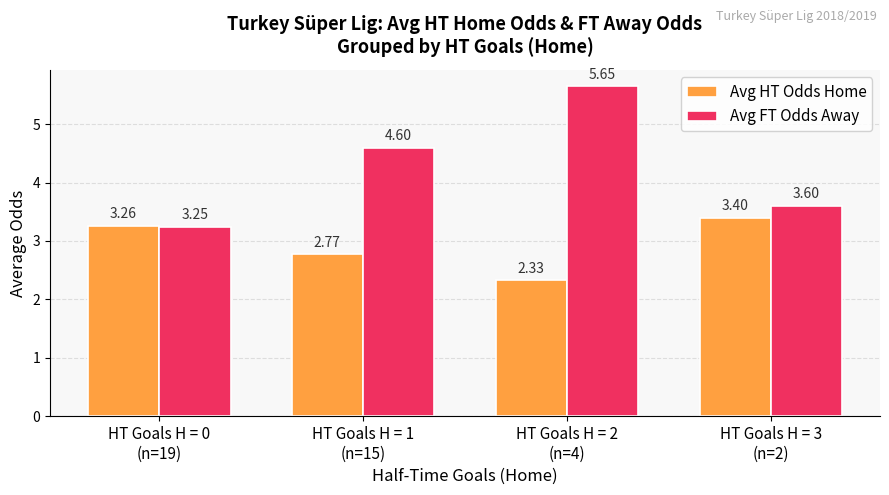

The value of Avg HT Odds Home at HT Goals H = 2
(n=4) is 3.1. True or false?

False